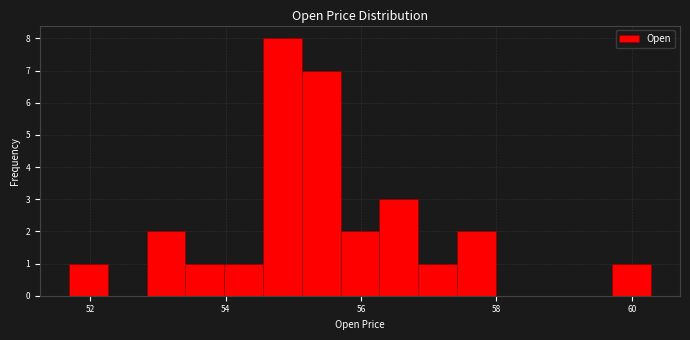

Read against the x-axis, roughly where is the centre of the tallest bar?

54.8